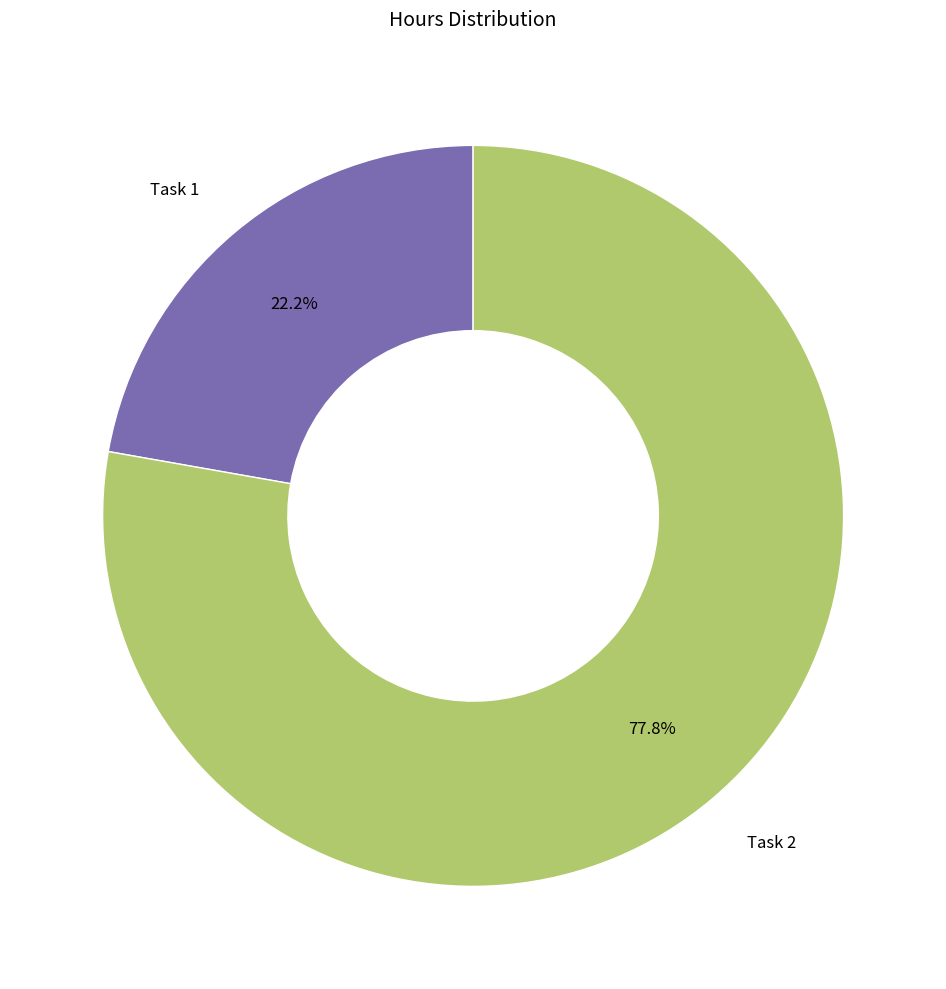

Combined, what portion of the pie is Task 2 and Task 1?

100.0%